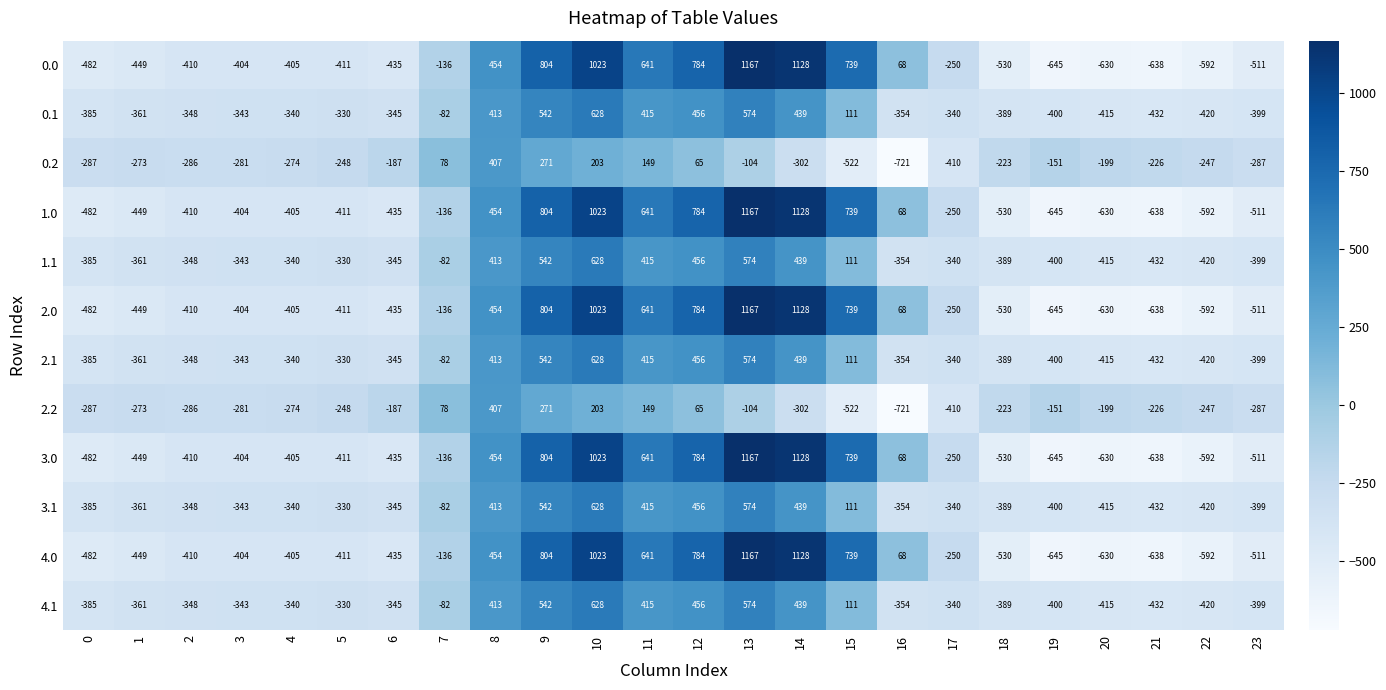

How many series are shown in this chart?

12